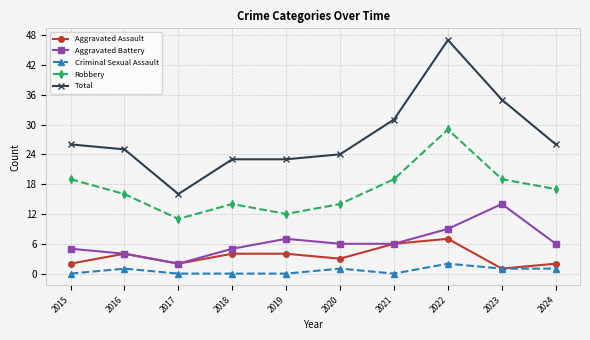

At which category does Robbery reach its first local valley?

2017